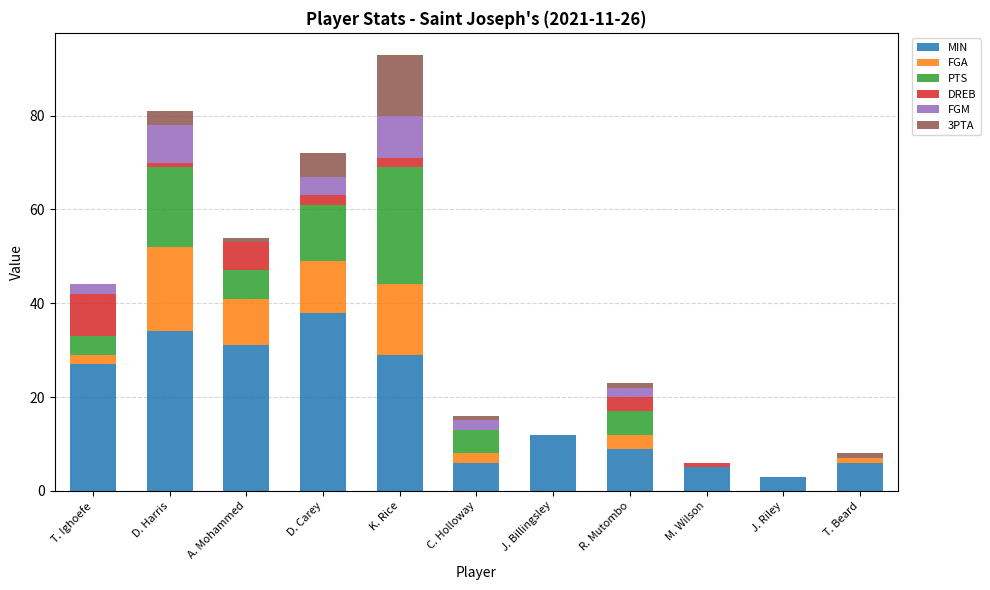

At which category is the sum across all series the highest?

K. Rice